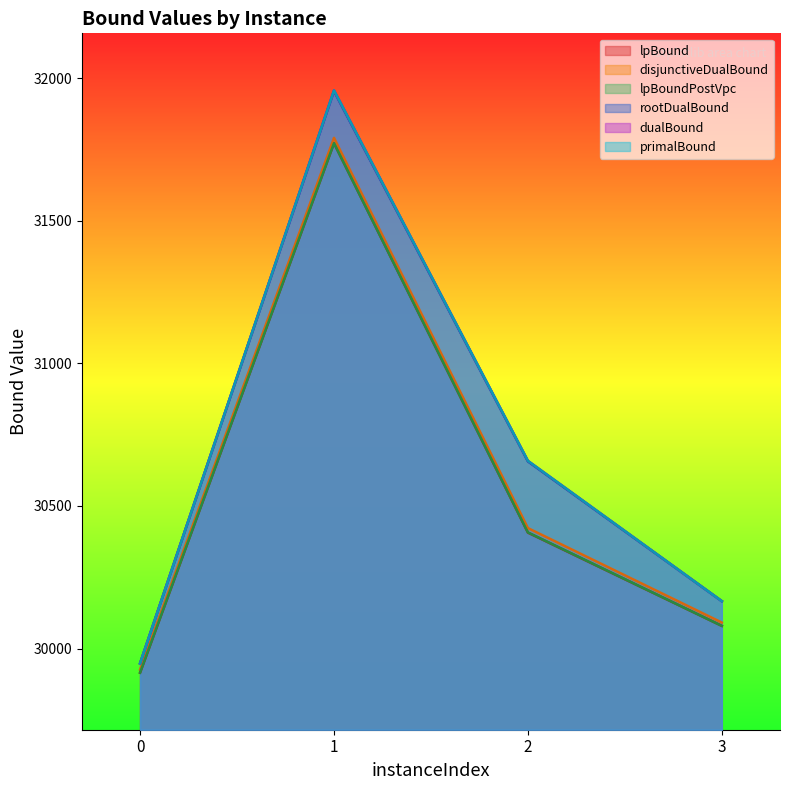

What is the difference between the rootDualBound values at 1 and 0?

2006.5